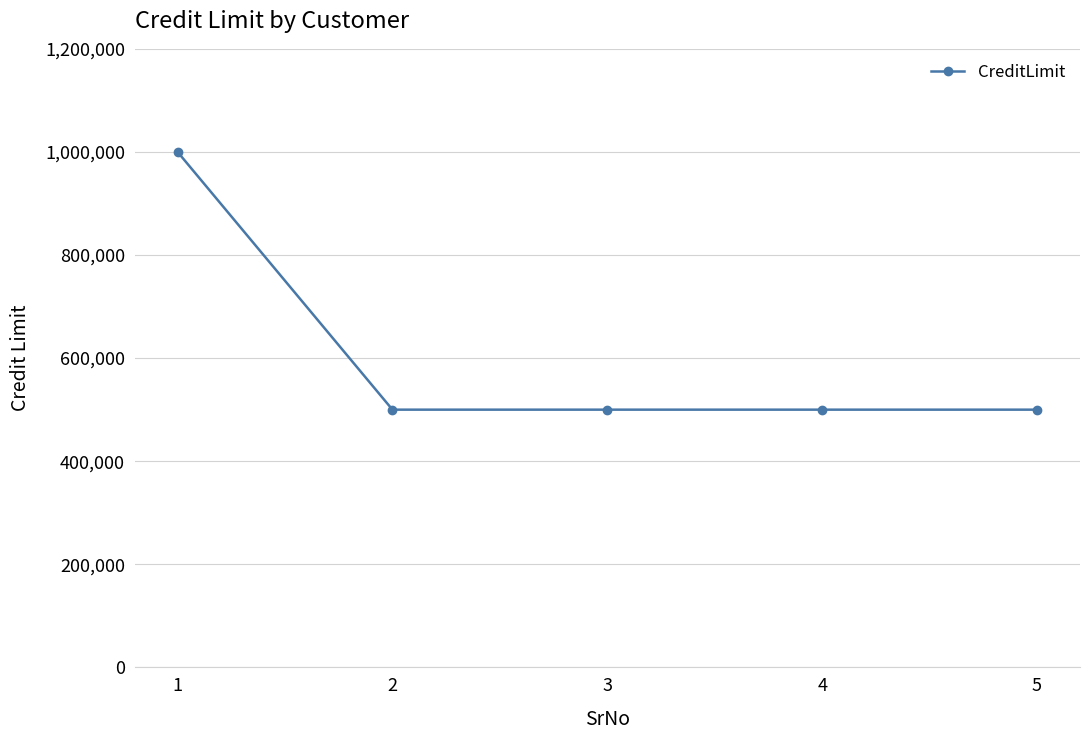

Does the chart display data point markers on the line(s)?

Yes